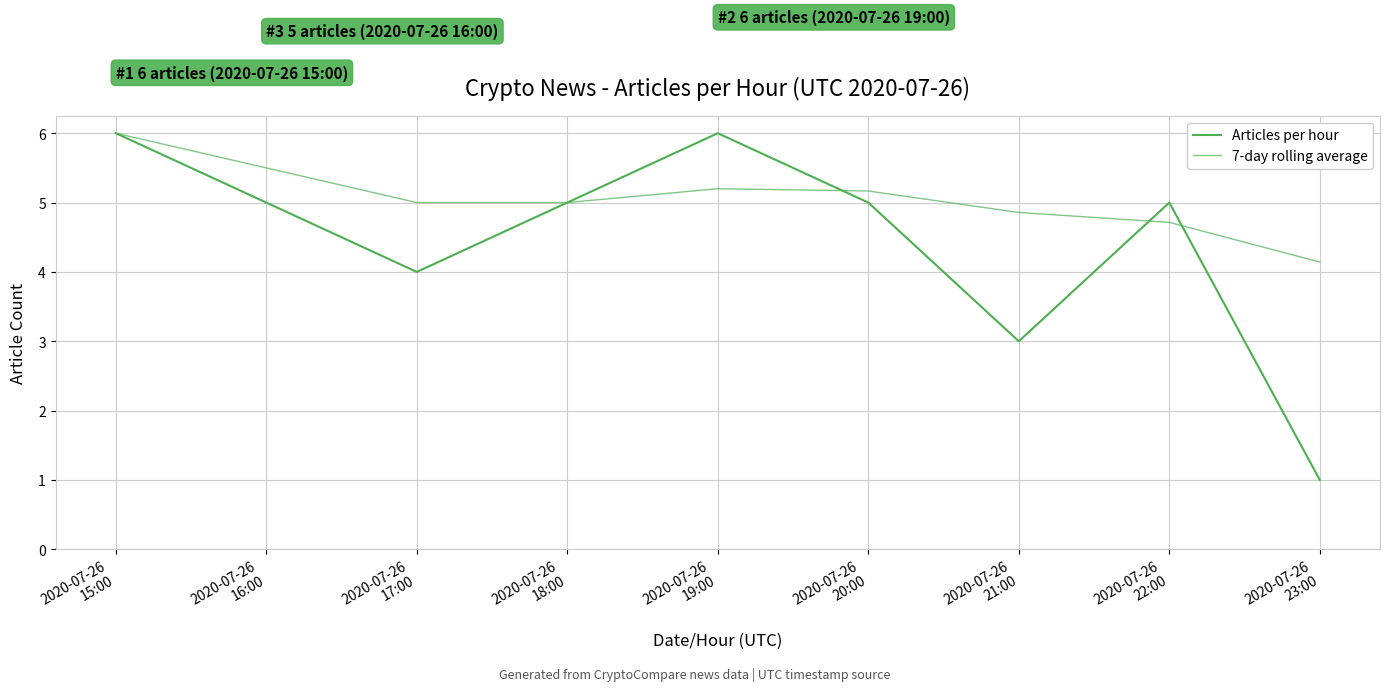

At which category does the chart reach its peak across all series?

2020-07-26
15:00